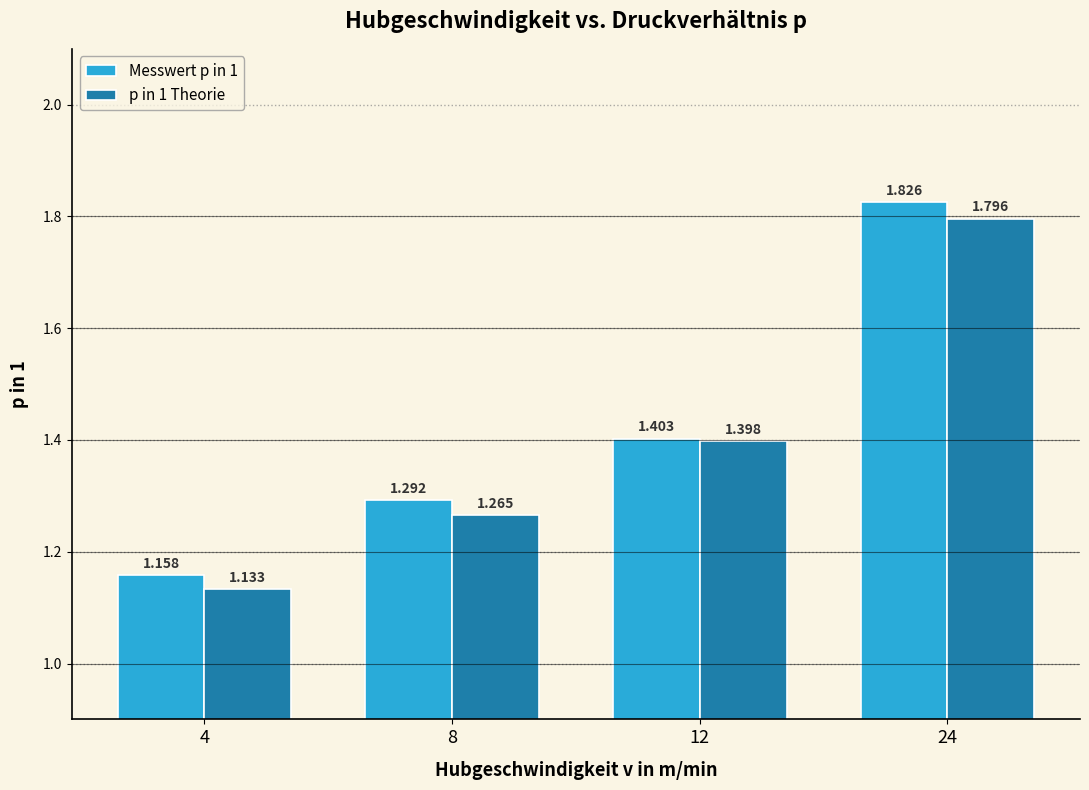

What is the difference between the p in 1 Theorie values at 4 and 12?

0.3